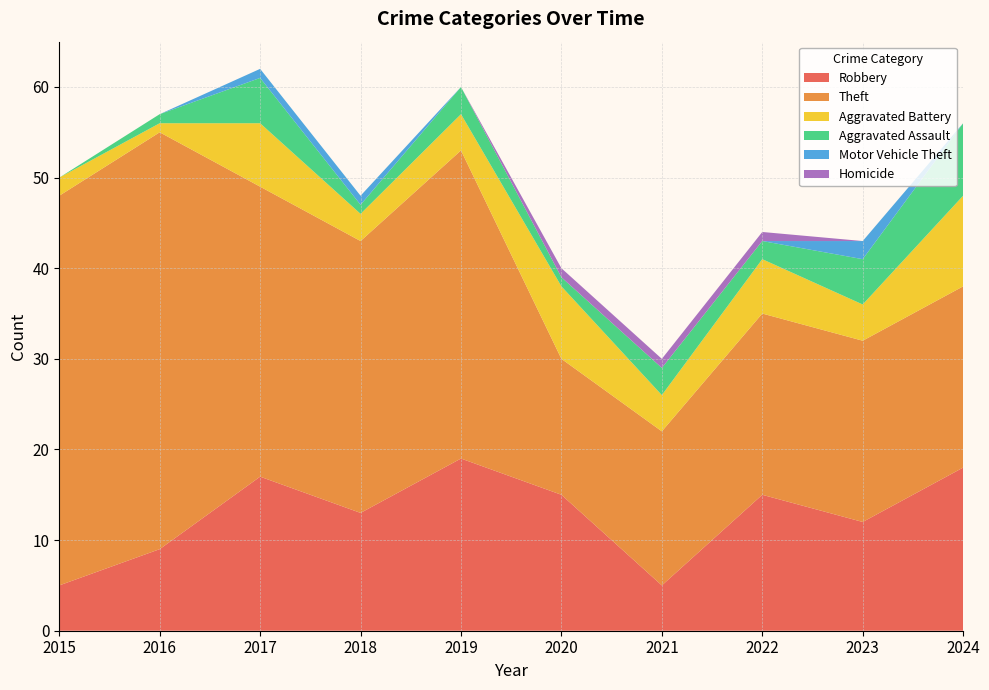

Reading left to right, list all the values displayed in this chart.

Robbery: 2015=5	2016=9	2017=17	2018=13	2019=19	2020=15	2021=5	2022=15	2023=12	2024=18
Theft: 2015=43	2016=46	2017=32	2018=30	2019=34	2020=15	2021=17	2022=20	2023=20	2024=20
Aggravated Battery: 2015=2	2016=1	2017=7	2018=3	2019=4	2020=8	2021=4	2022=6	2023=4	2024=10
Aggravated Assault: 2015=0	2016=1	2017=5	2018=1	2019=3	2020=1	2021=3	2022=2	2023=5	2024=8
Motor Vehicle Theft: 2015=0	2016=0	2017=1	2018=1	2019=0	2020=0	2021=0	2022=0	2023=2	2024=0
Homicide: 2015=0	2016=0	2017=0	2018=0	2019=0	2020=1	2021=1	2022=1	2023=0	2024=0